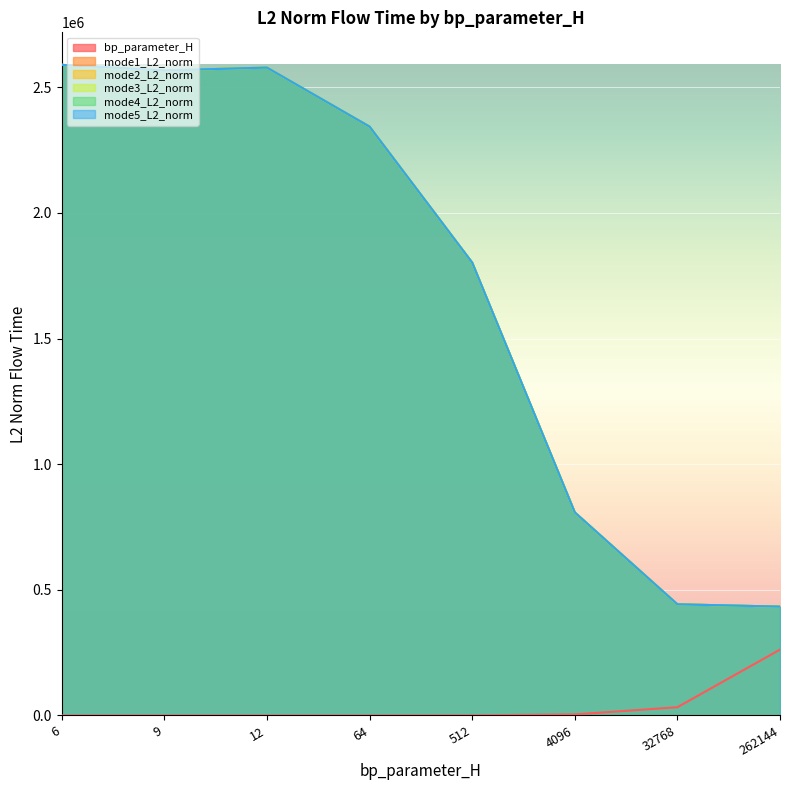

True or false: mode4_L2_norm and mode5_L2_norm cross at least once.

False